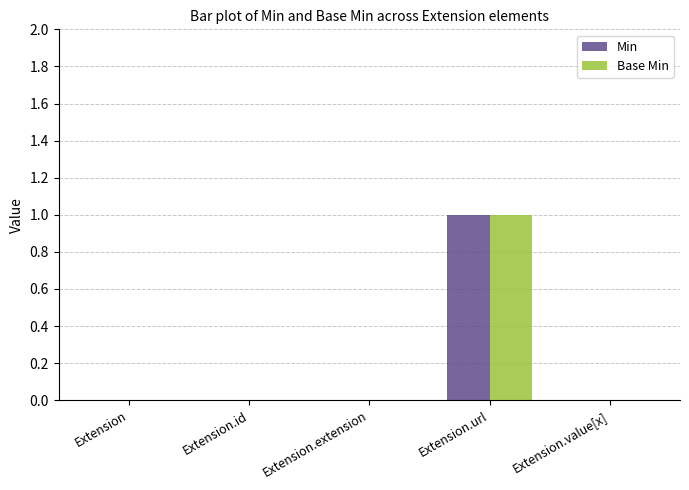

Reading left to right, what are all the values shown in this chart?

Min: 0	0	0	1	0
Base Min: 0	0	0	1	0